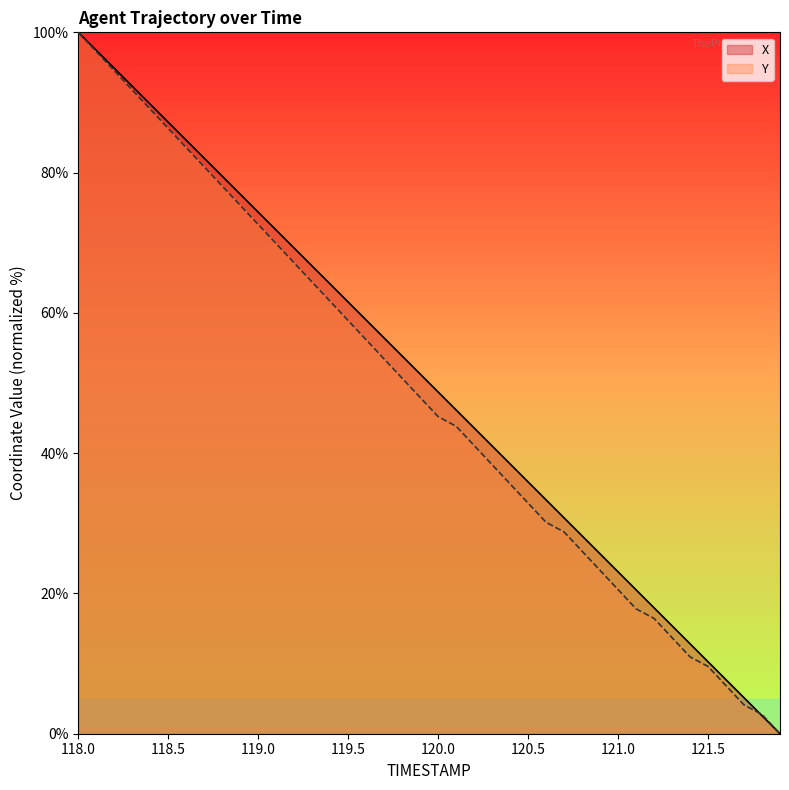

What is the maximum value for Y?

100.0